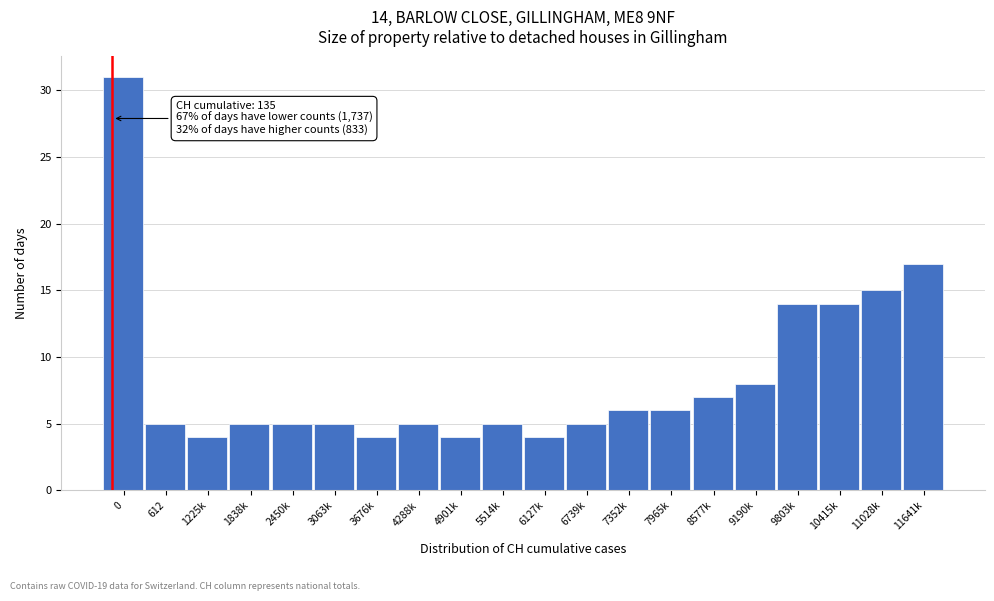

Reading left to right, transcribe all the data shown in this chart.

0=31	612=5	1225k=4	1838k=5	2450k=5	3063k=5	3676k=4	4288k=5	4901k=4	5514k=5	6127k=4	6739k=5	7352k=6	7965k=6	8577k=7	9190k=8	9803k=14	10415k=14	11028k=15	11641k=17